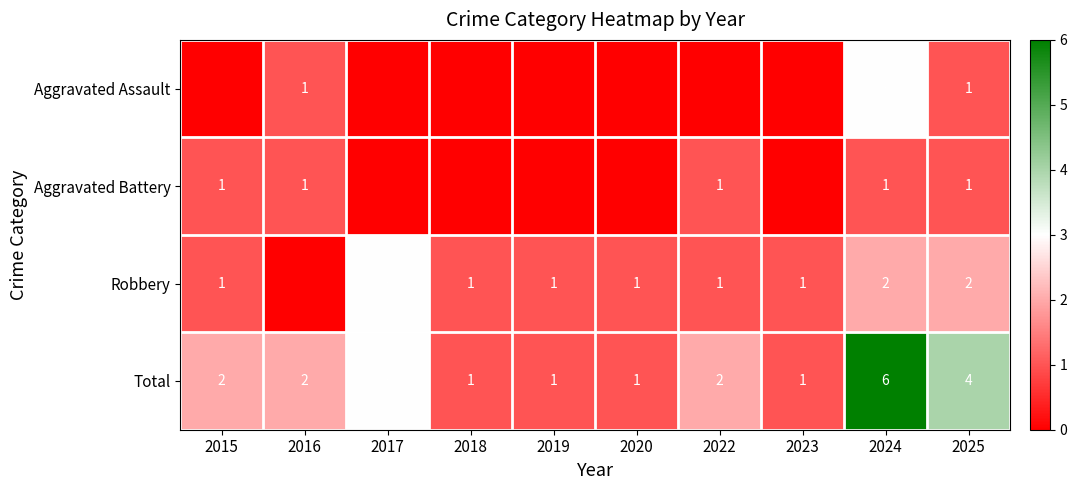

The Total series shows 1 at 2018. True or false?

True